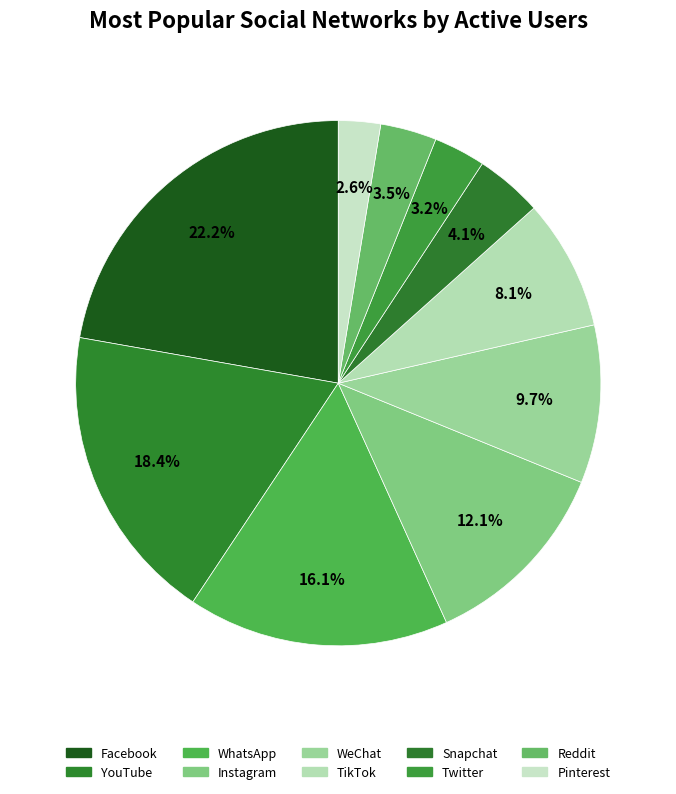

To the nearest percent, what is the average slice percentage?

10%